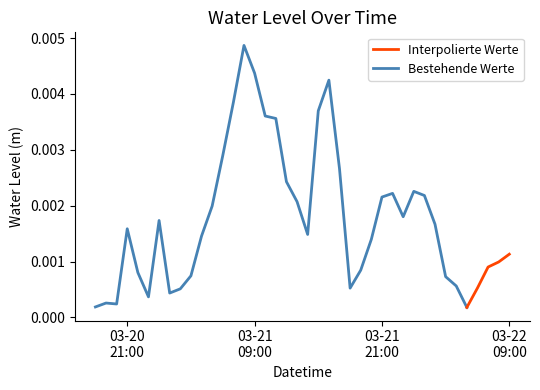

The chart shows a value of 0.0 at 2025-03-21 22:00:00. True or false?

True